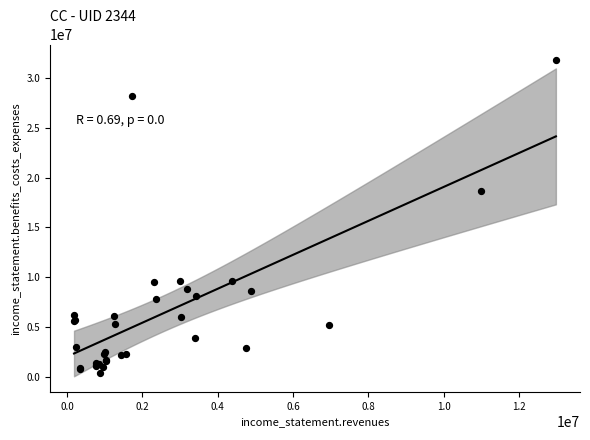

What Y value in the scatter plot is closest to 16110816?

18655080